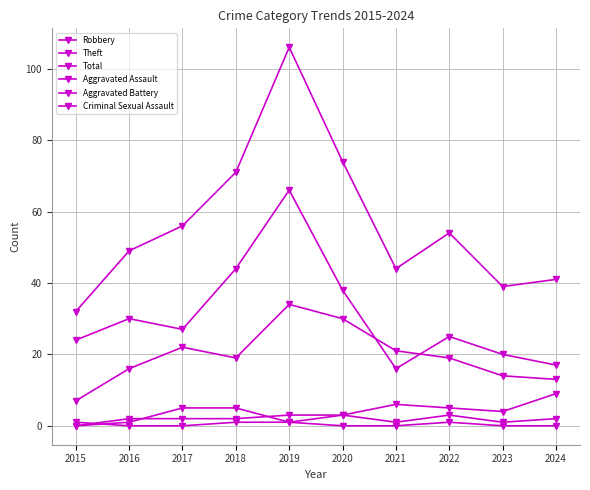

True or false: Theft and Criminal Sexual Assault intersect in this chart.

False